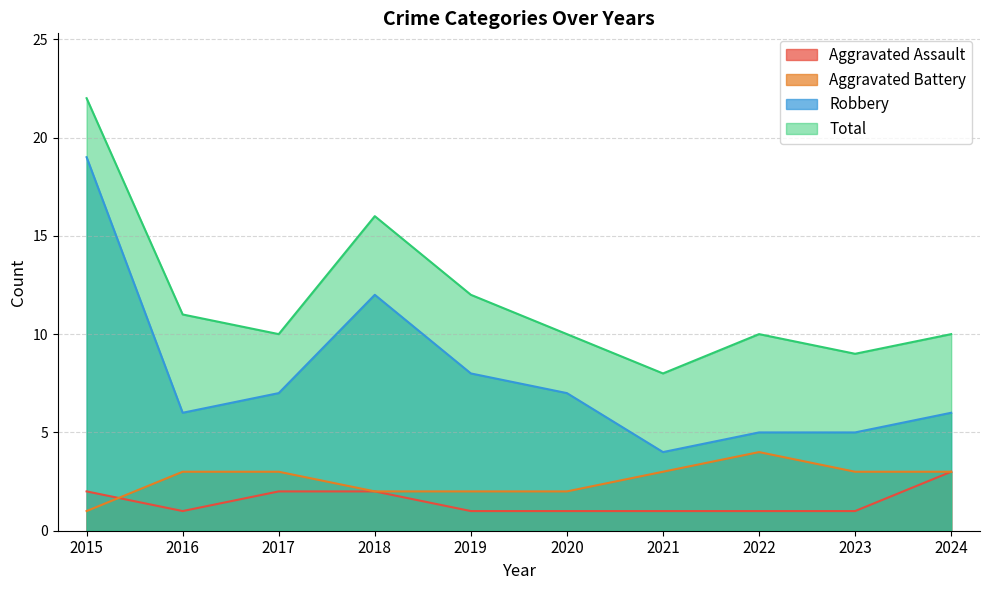

Rank the categories by Robbery value from lowest to highest.

2021, 2022, 2023, 2016, 2024, 2017, 2020, 2019, 2018, 2015